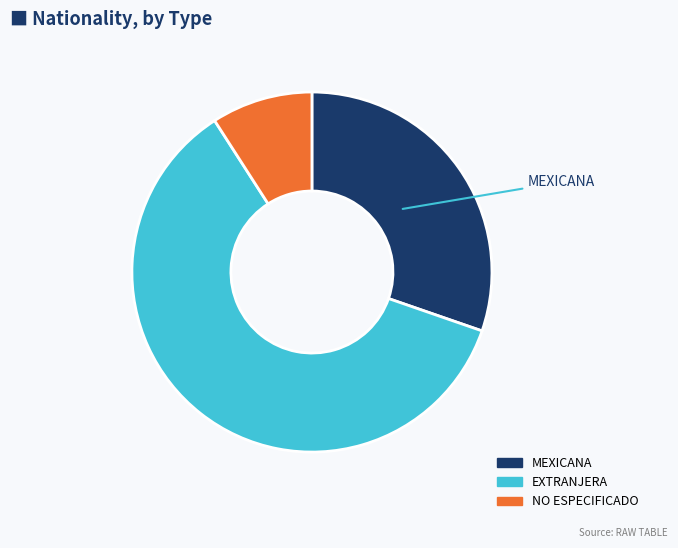

True or false: EXTRANJERA accounts for 48% of the total.

False